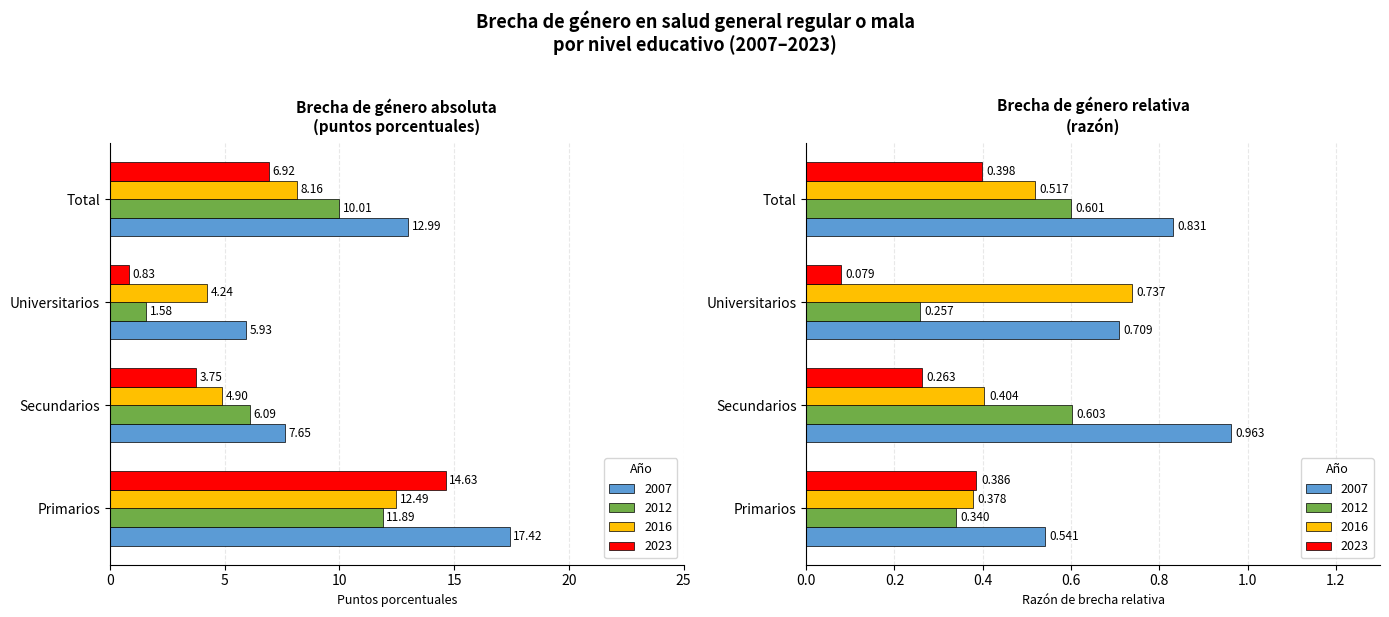

What is the total value across all series at Secundarios?

22.4